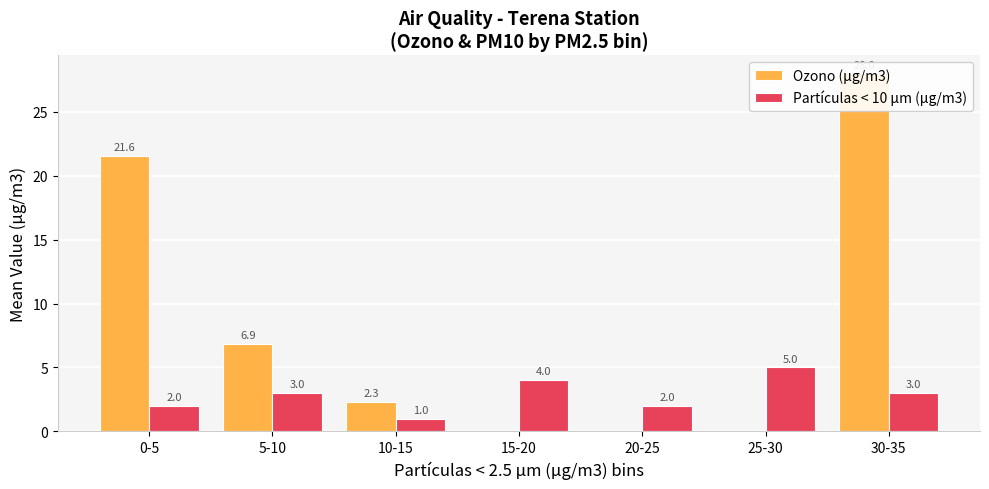

At which label does Ozono (µg/m3) first exceed 2?

0-5